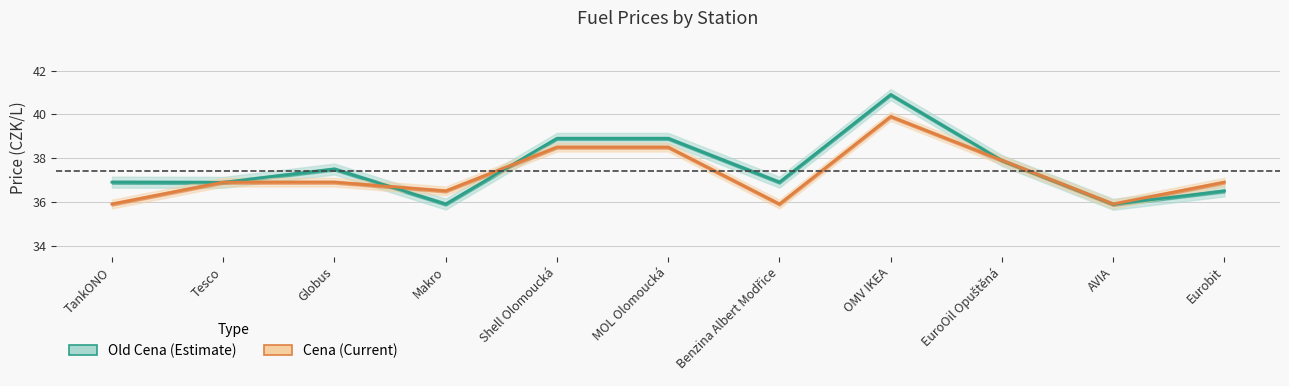

Does the chart have visible grid lines?

Yes